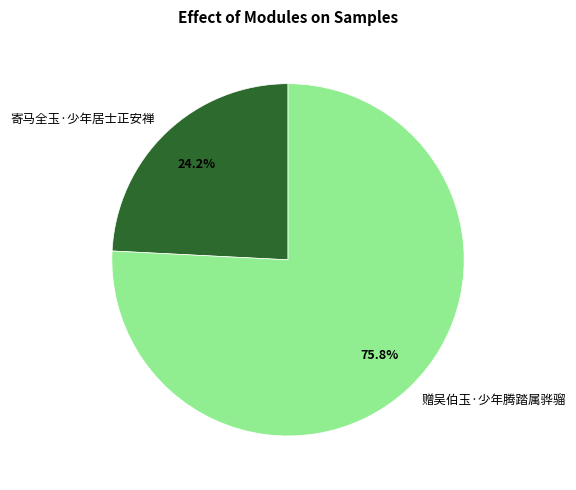

What is the total percentage of 赠吴伯玉·少年腾踏属骅骝 and 寄马全玉·少年居士正安禅?

100.0%